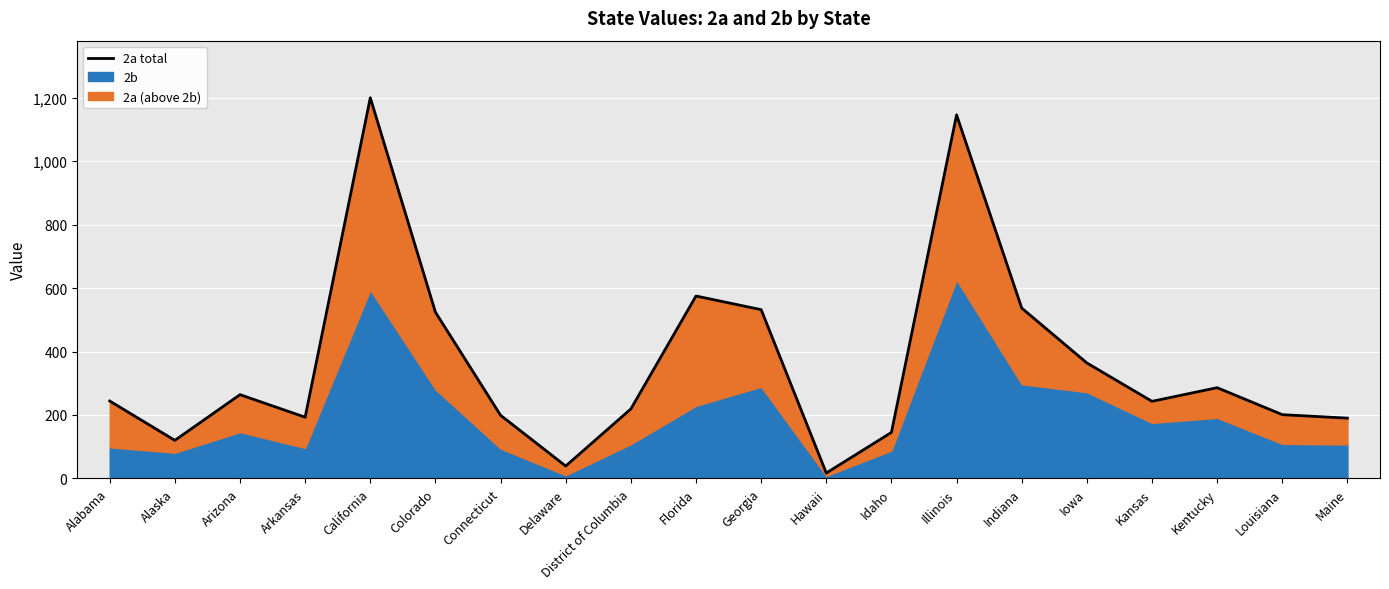

At which category does the chart reach its peak across all series?

California